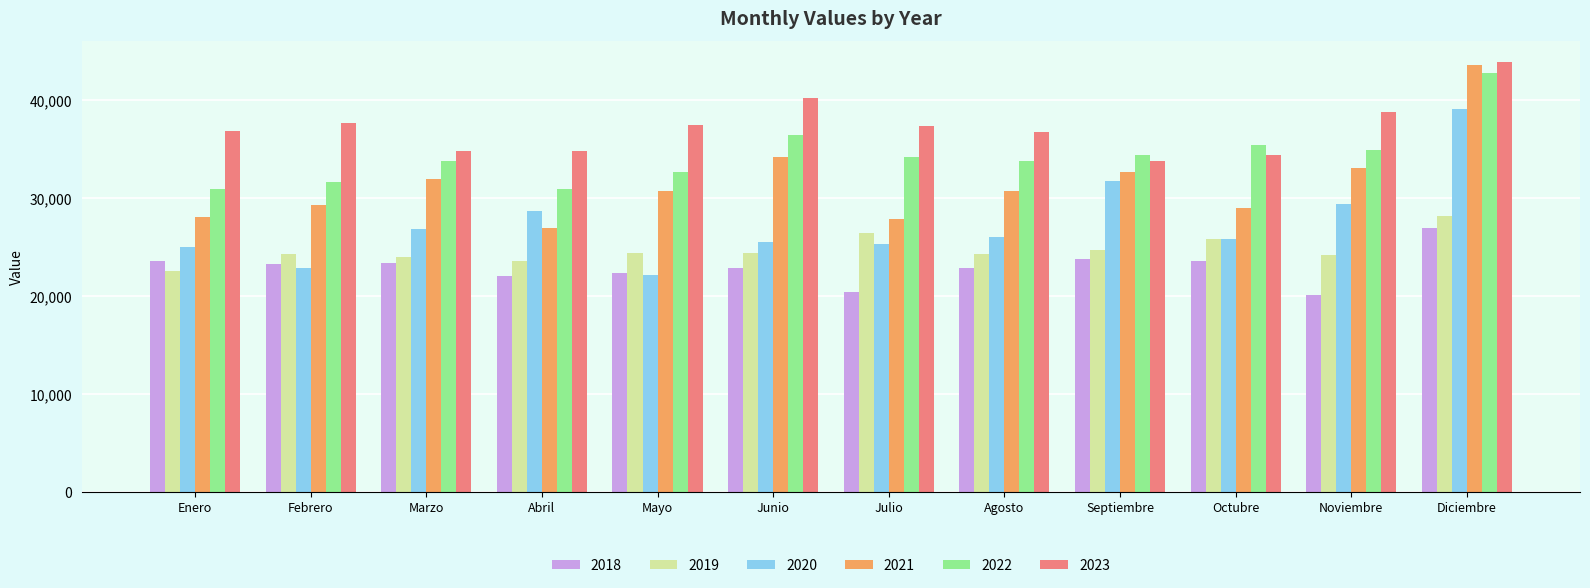

What is the value of the 2019 bar at the 2nd from the left?

24279.6